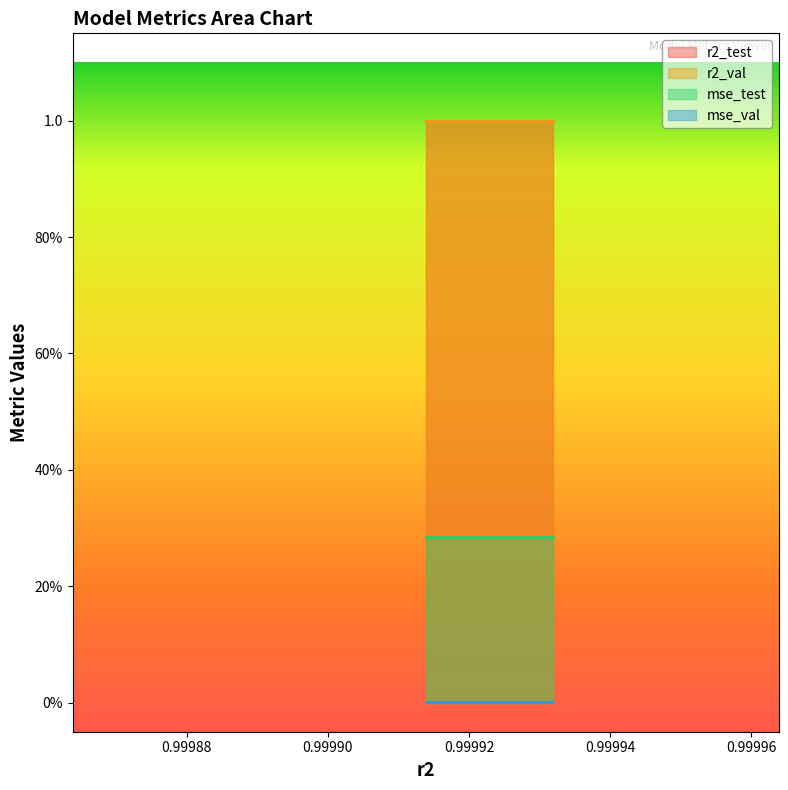

True or false: mse_val and r2_test intersect in this chart.

False